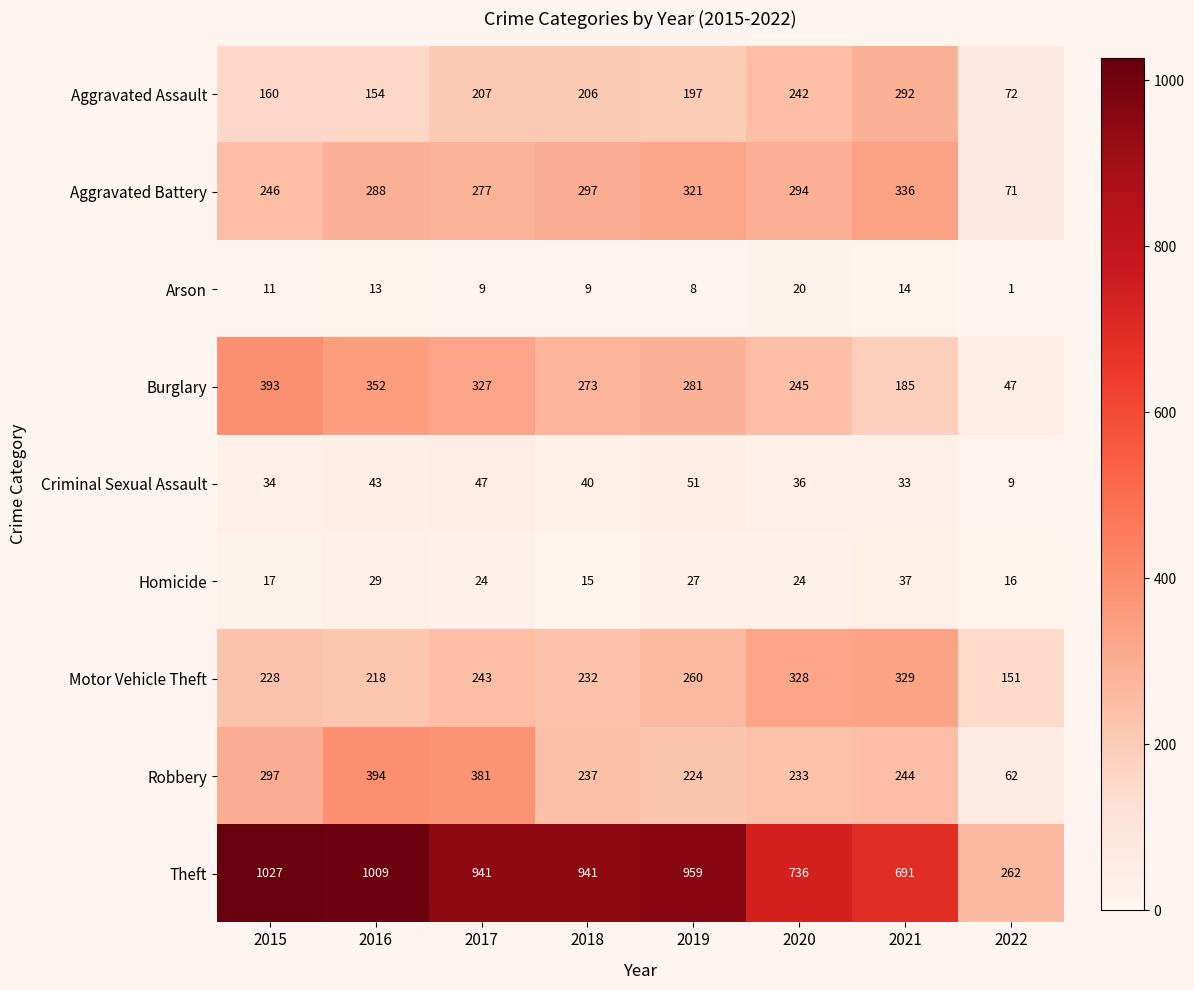

How many categories are shown in the chart?

8